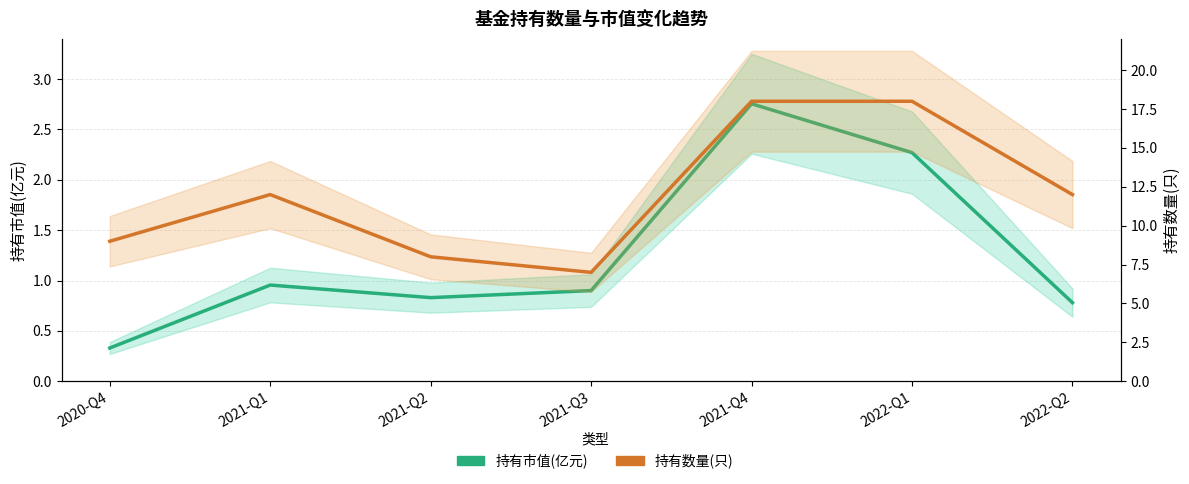

What is the difference between the highest and lowest values at 2021-Q1?

11.0